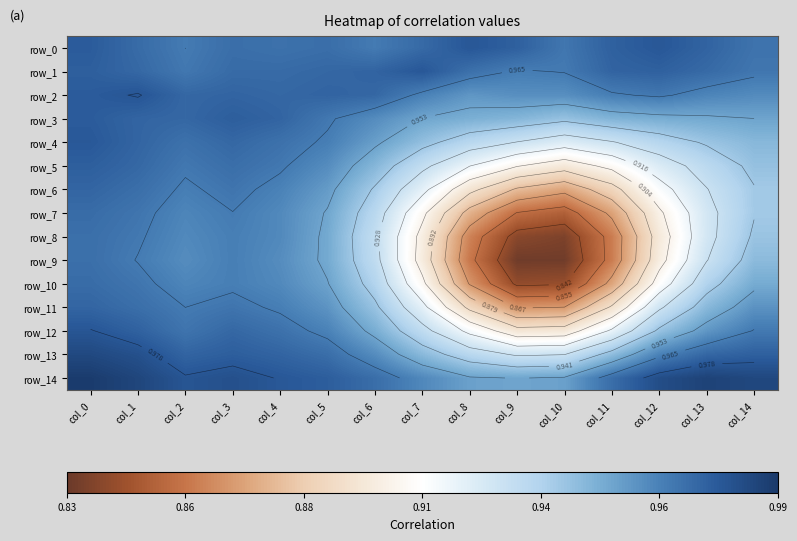

Which series changed the most between col_13 and col_14?

row_8